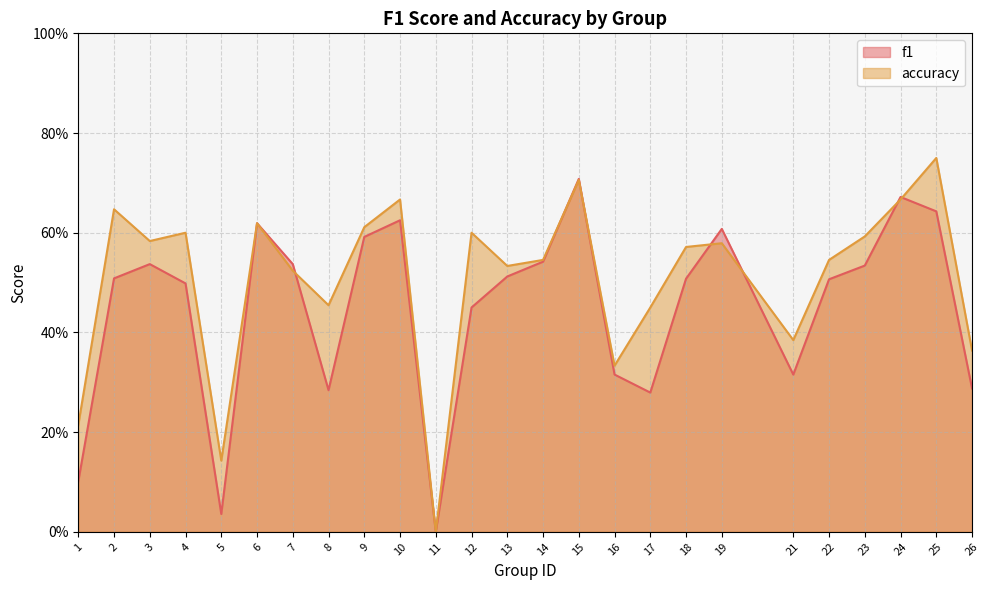

Where is the first local minimum for accuracy?

3